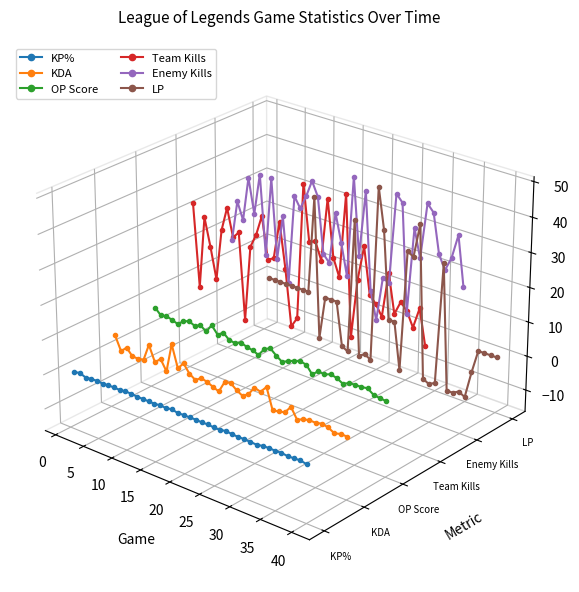

At which label does Enemy Kills reach its peak?

20